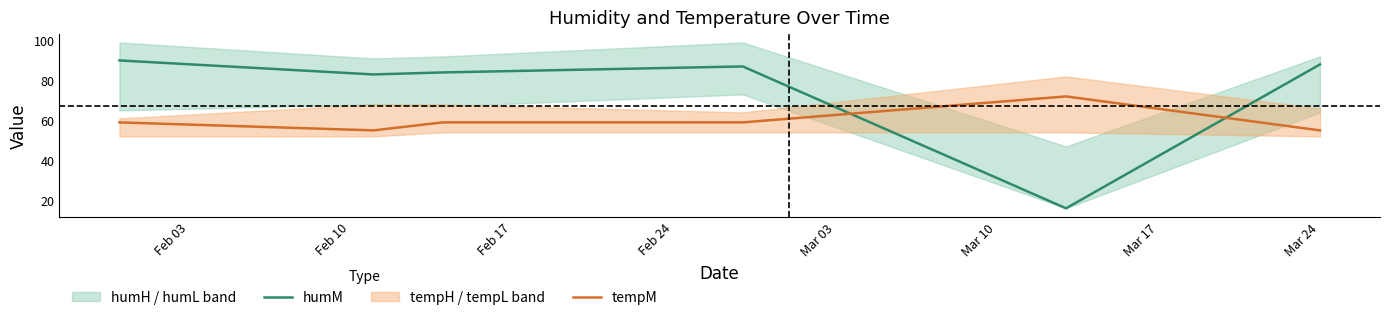

What is the lowest value of the tempM series?

55